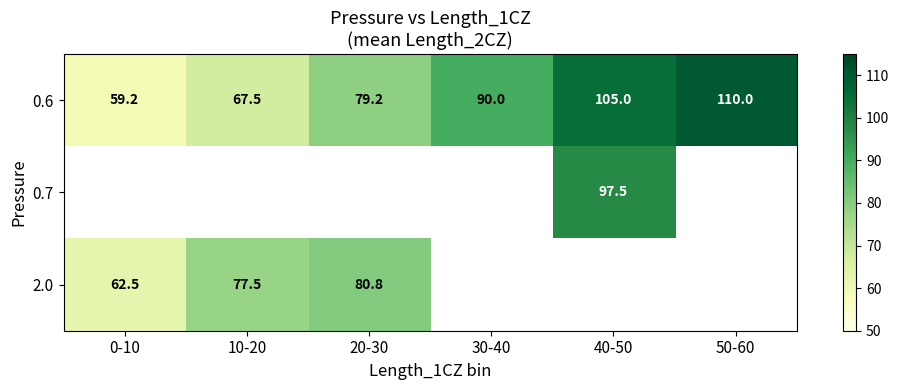

The 0.6 series shows 12.9 at 0-10. True or false?

False